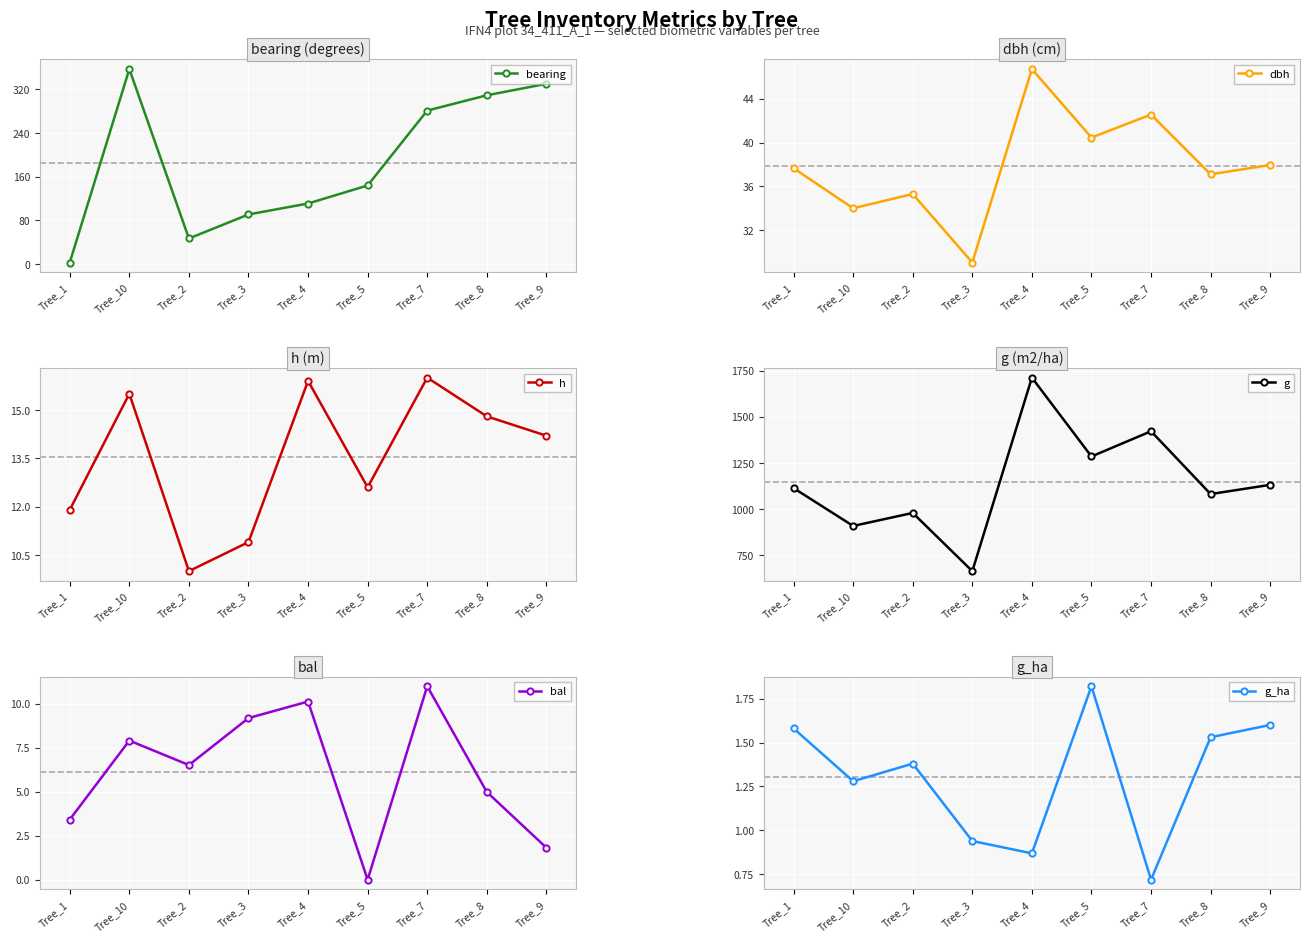

Which category has the highest value in the g_ha series?

Tree_5